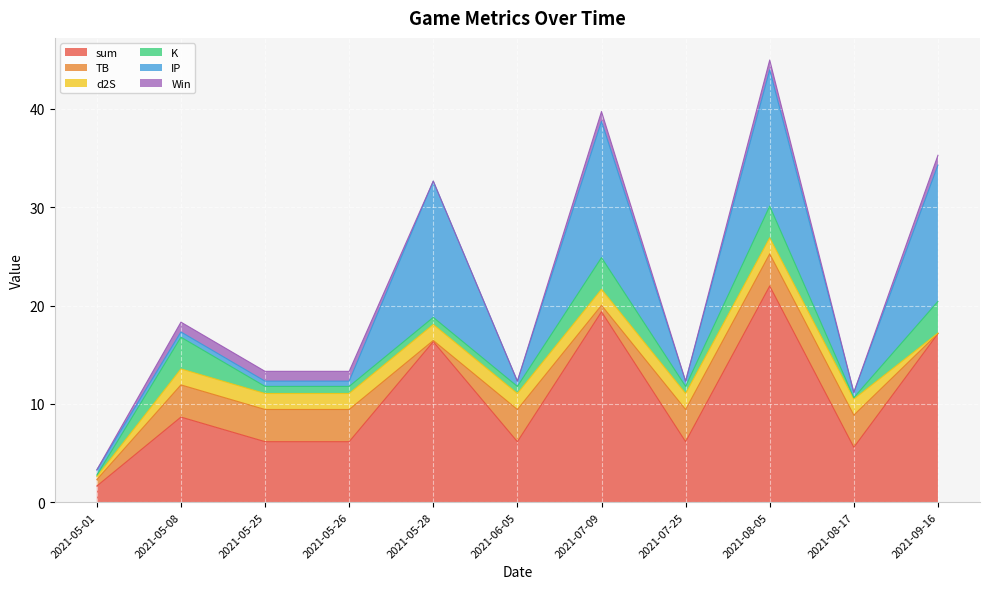

Rank the series at 2021-05-01 from lowest to highest value.

Win, K, d2S, IP, TB, sum